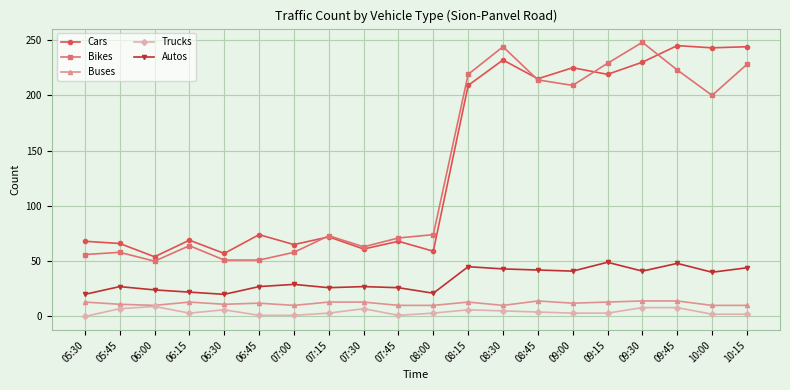

The value of Autos at 07:00 is 51. True or false?

False